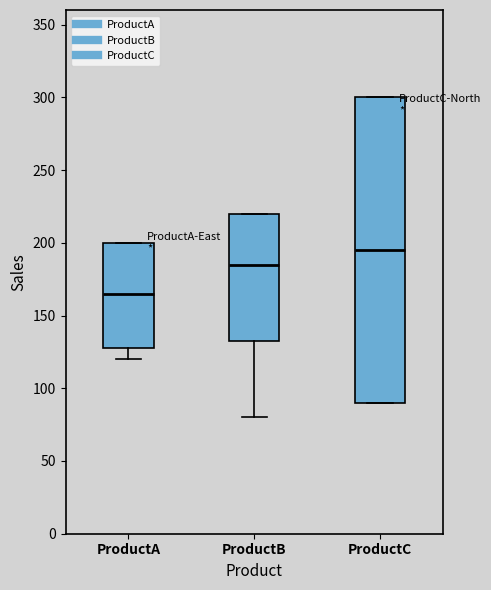

Reading left to right, transcribe this box plot: for each box, give where its median line is, the range the box spans, and where its two whiskers end, as read against the y-axis. The values are not printed on the chart, so give them approximately, as read against the axis.

ProductA: median 165, box 130 to 200, whiskers 120 to 200
ProductB: median 185, box 135 to 220, whiskers 80 to 220
ProductC: median 195, box 90 to 300, whiskers 90 to 300